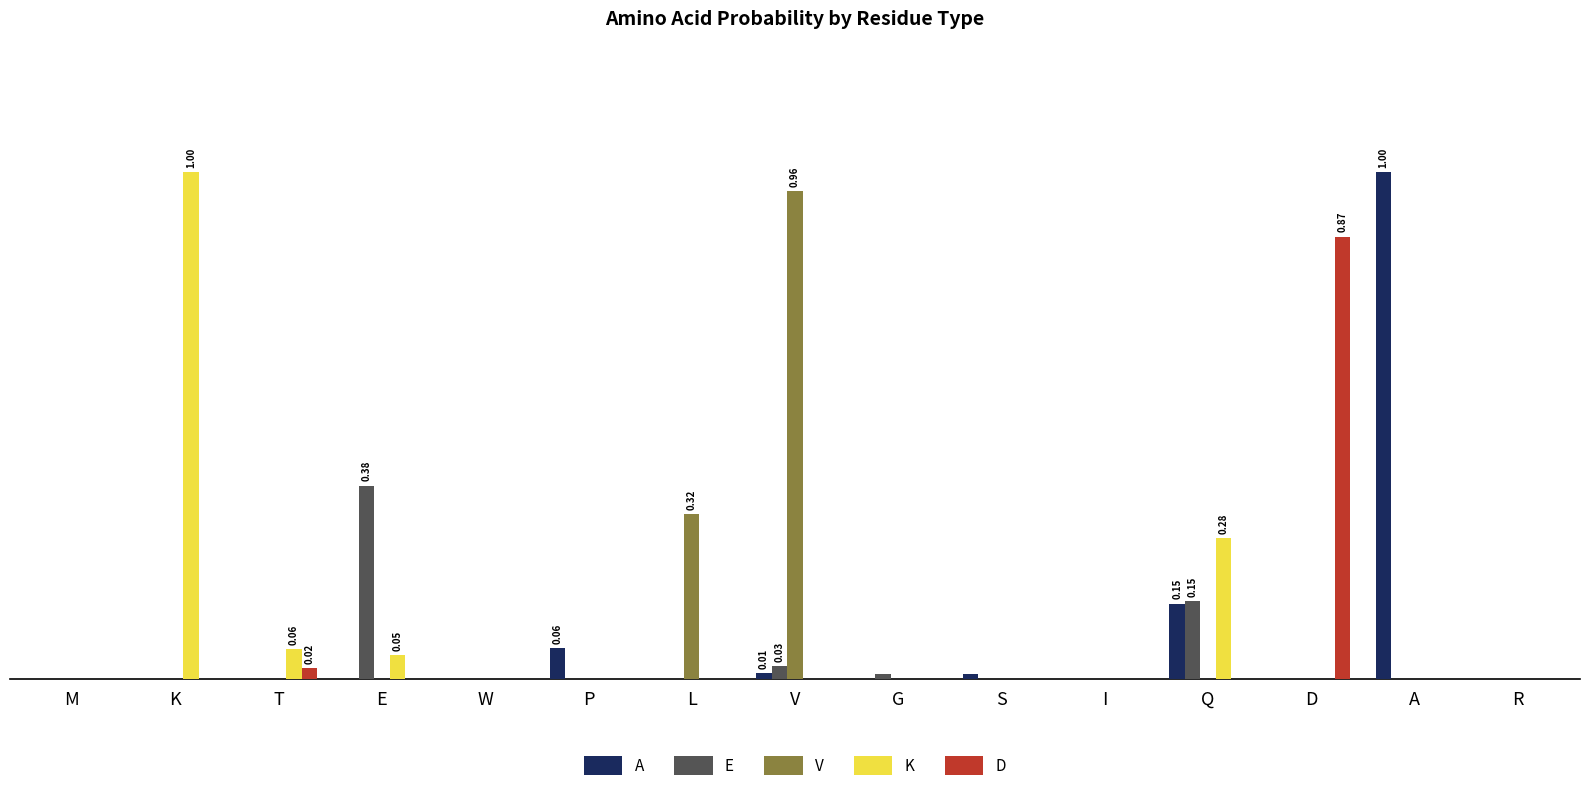

At which category is the sum across all series the highest?

K